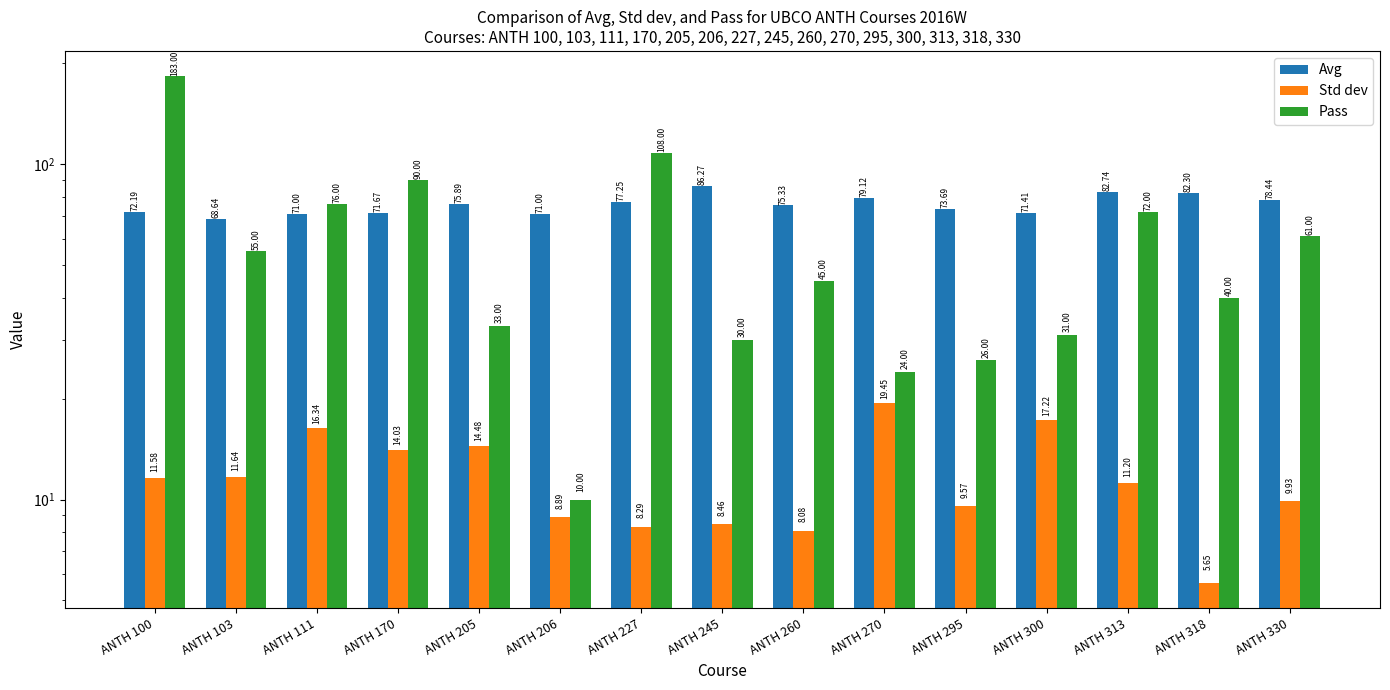

Reading left to right, list all the values displayed in this chart.

Avg: ANTH 100=72.2	ANTH 103=68.6	ANTH 111=71.0	ANTH 170=71.7	ANTH 205=75.9	ANTH 206=71.0	ANTH 227=77.2	ANTH 245=86.3	ANTH 260=75.3	ANTH 270=79.1	ANTH 295=73.7	ANTH 300=71.4	ANTH 313=82.7	ANTH 318=82.3	ANTH 330=78.4
Std dev: ANTH 100=11.6	ANTH 103=11.6	ANTH 111=16.3	ANTH 170=14.0	ANTH 205=14.5	ANTH 206=8.9	ANTH 227=8.3	ANTH 245=8.5	ANTH 260=8.1	ANTH 270=19.4	ANTH 295=9.6	ANTH 300=17.2	ANTH 313=11.2	ANTH 318=5.7	ANTH 330=9.9
Pass: ANTH 100=183.0	ANTH 103=55.0	ANTH 111=76.0	ANTH 170=90.0	ANTH 205=33.0	ANTH 206=10.0	ANTH 227=108.0	ANTH 245=30.0	ANTH 260=45.0	ANTH 270=24.0	ANTH 295=26.0	ANTH 300=31.0	ANTH 313=72.0	ANTH 318=40.0	ANTH 330=61.0